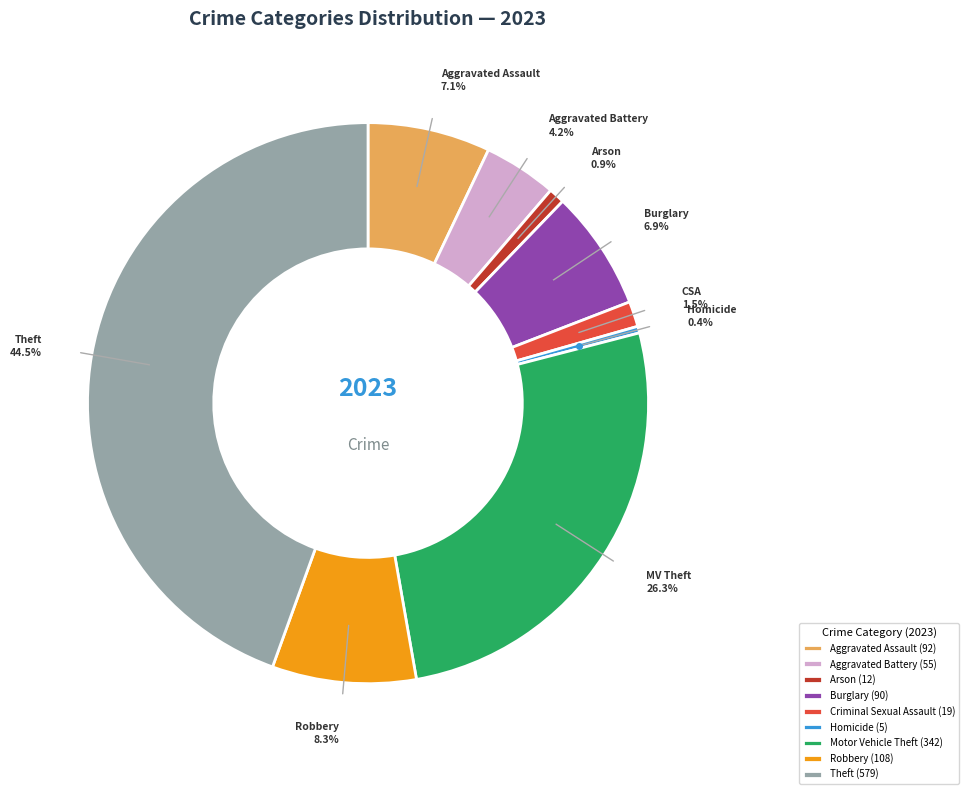

To the nearest percent, what percentage of the pie is Motor Vehicle Theft?

26%